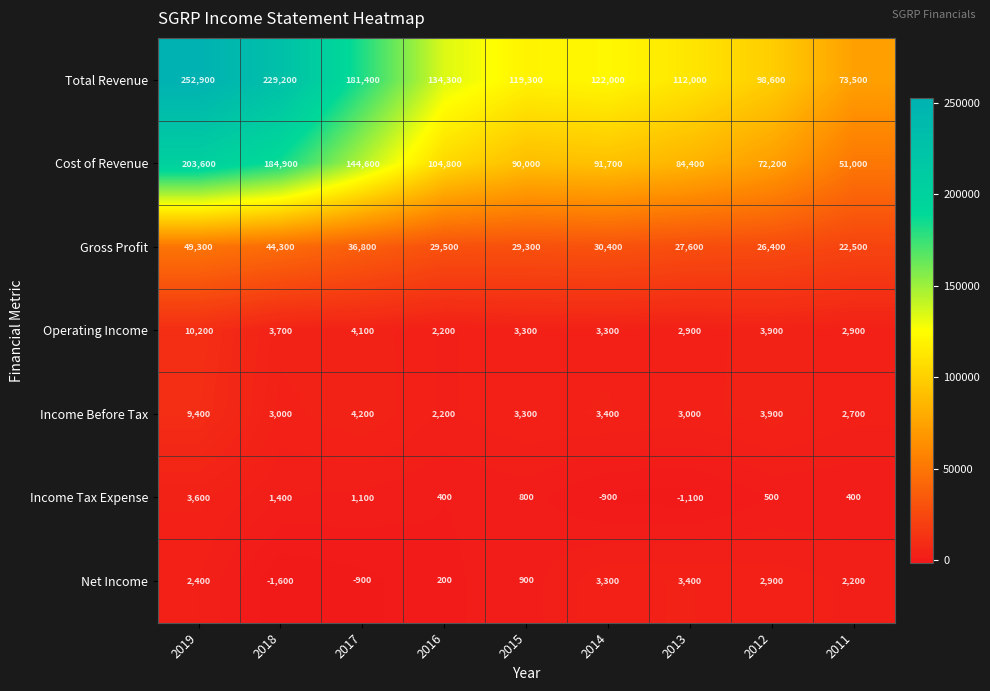

Where is Net Income nearest to the value 900?

2015